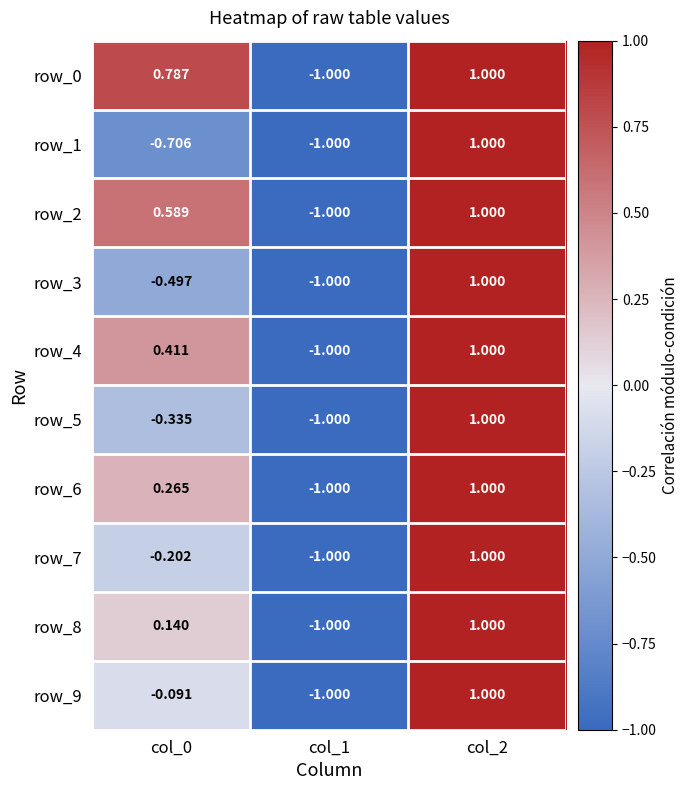

How many row_3 values are between -1 and 1?

3